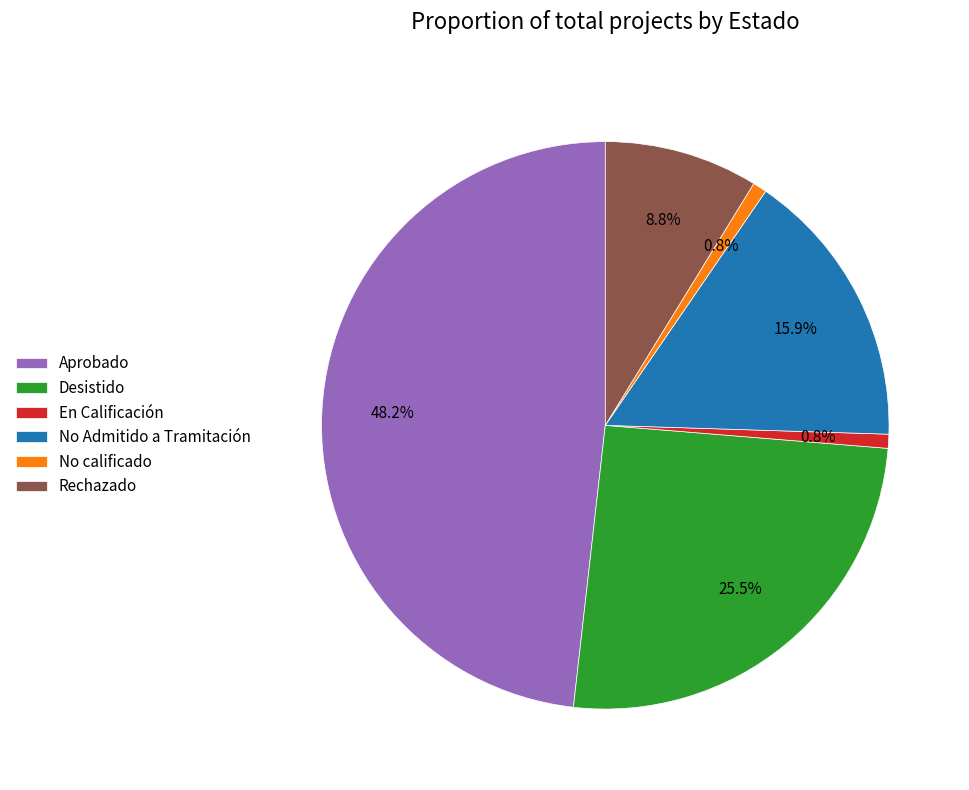

What portion of the pie excludes Desistido?

74.5%